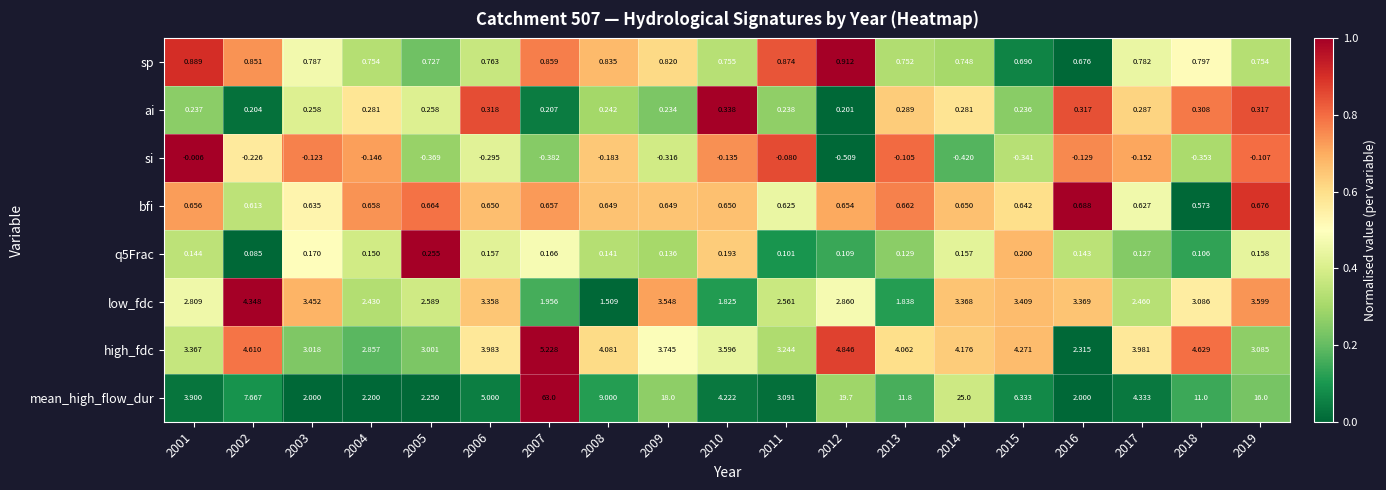

Which label corresponds to the smallest value in the chart?

2012